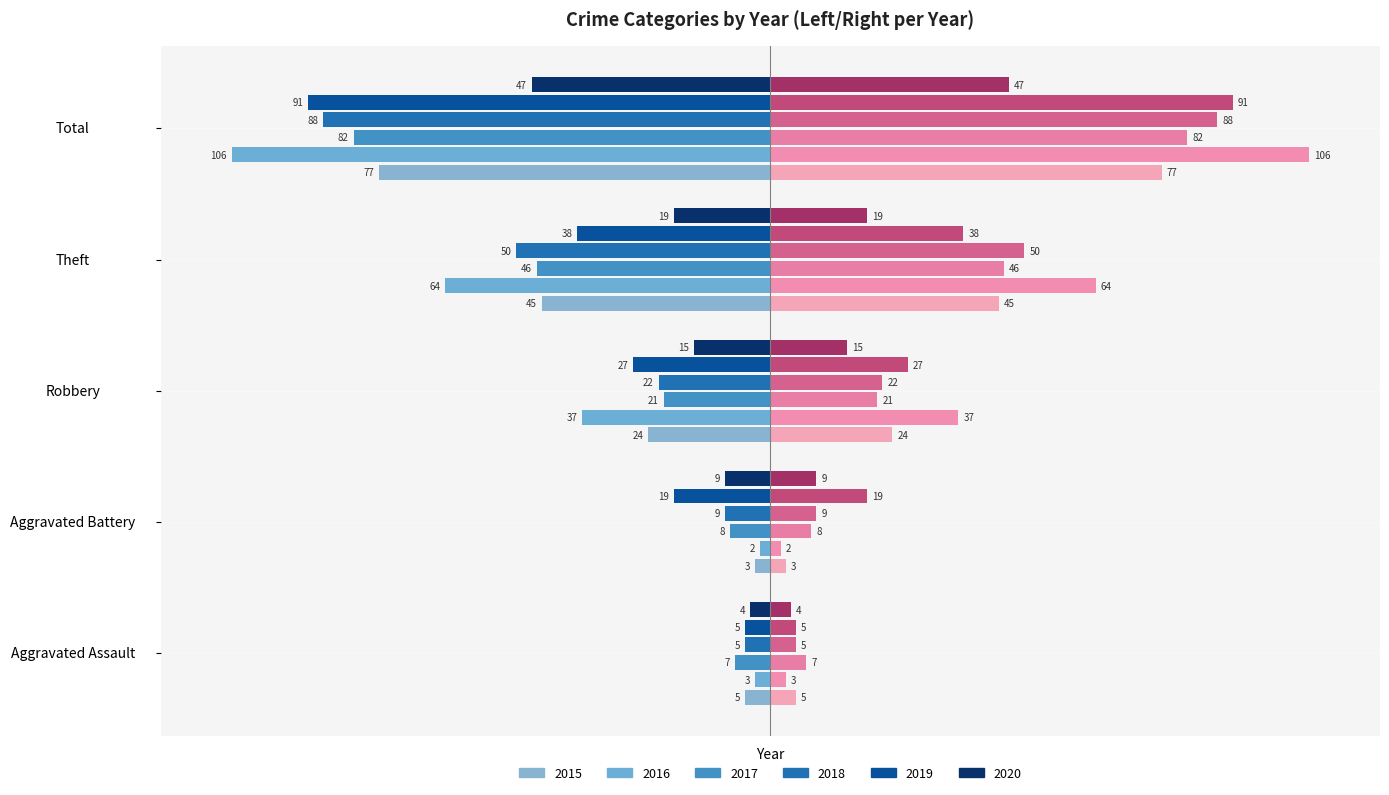

Is it true that 2017 equals -8 at Aggravated Battery?

True